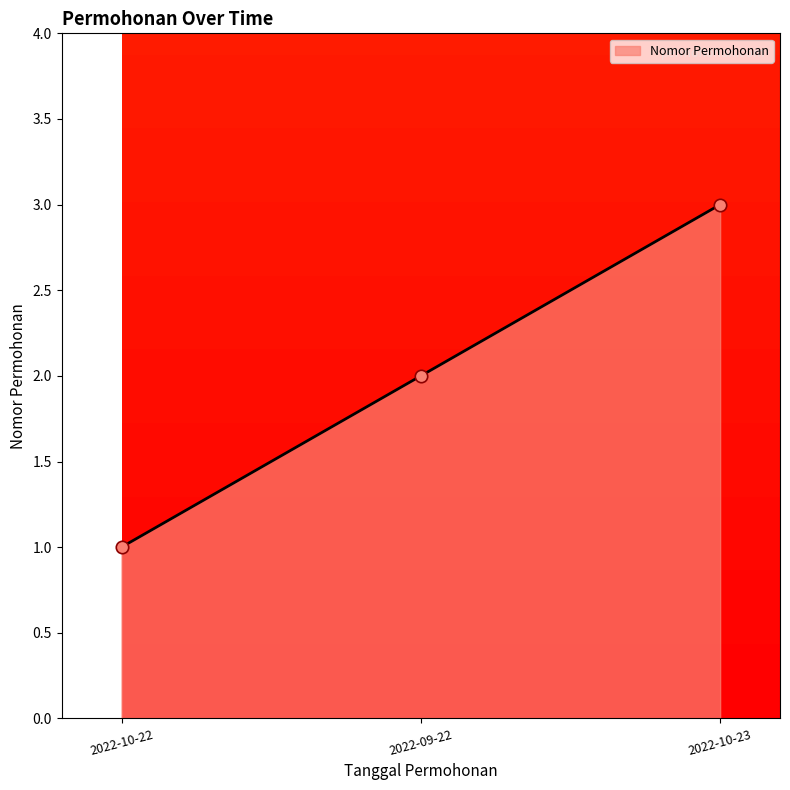

Approximately how many times larger is the value at 2022-10-22 compared to 2022-10-23?

0.3